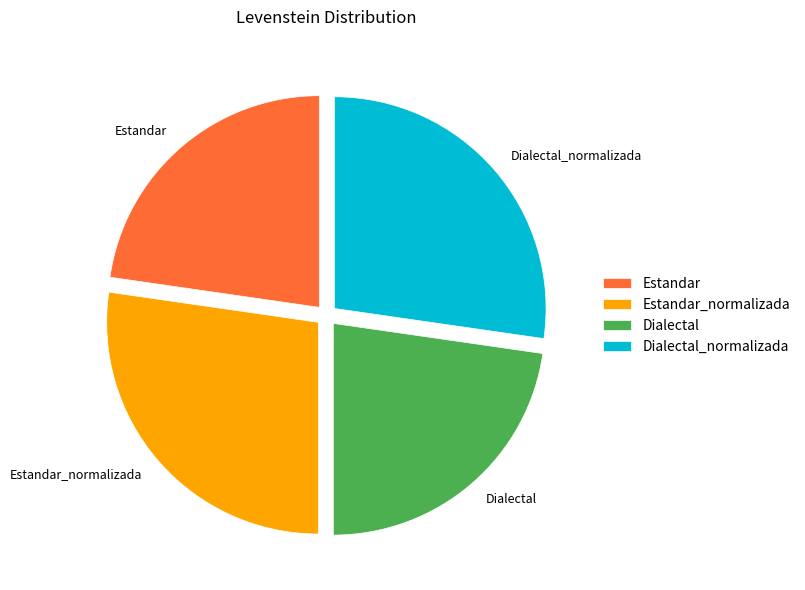

What is the ratio of the value at Dialectal_normalizada to the value at Estandar_normalizada?

1.0